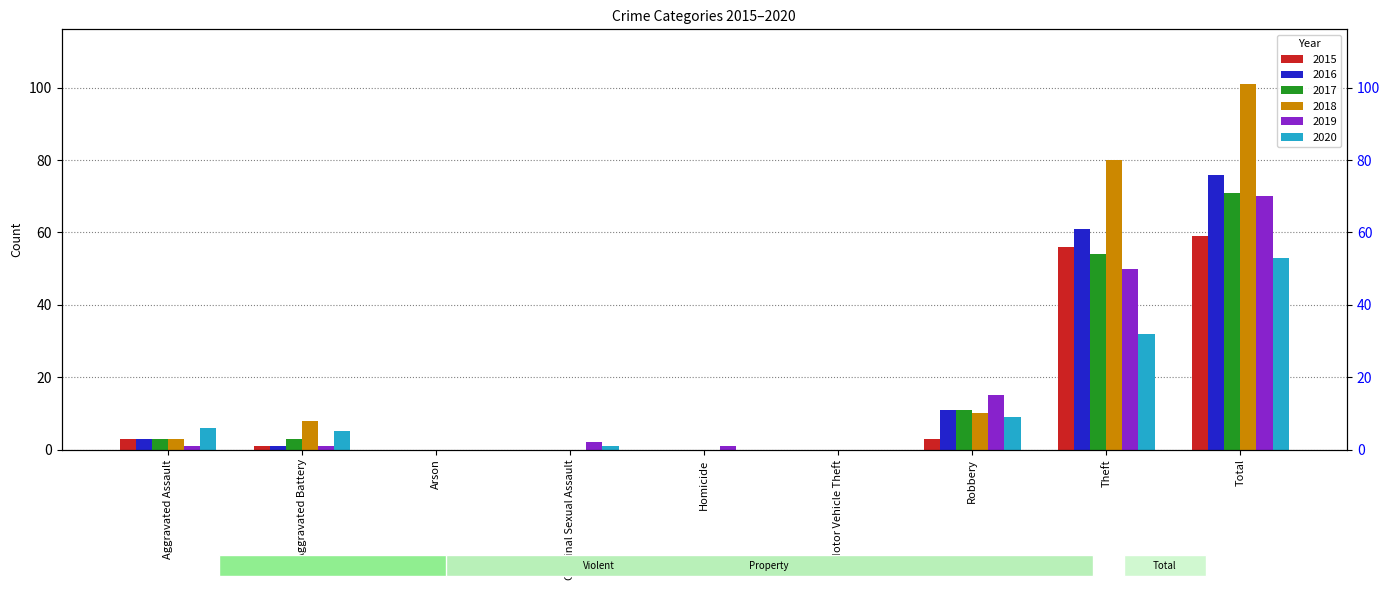

Reading left to right, what are all the values shown in this chart?

2015: 3	1	0	0	0	0	3	56	59
2016: 3	1	0	0	0	0	11	61	76
2017: 3	3	0	0	0	0	11	54	71
2018: 3	8	0	0	0	0	10	80	101
2019: 1	1	0	2	1	0	15	50	70
2020: 6	5	0	1	0	0	9	32	53